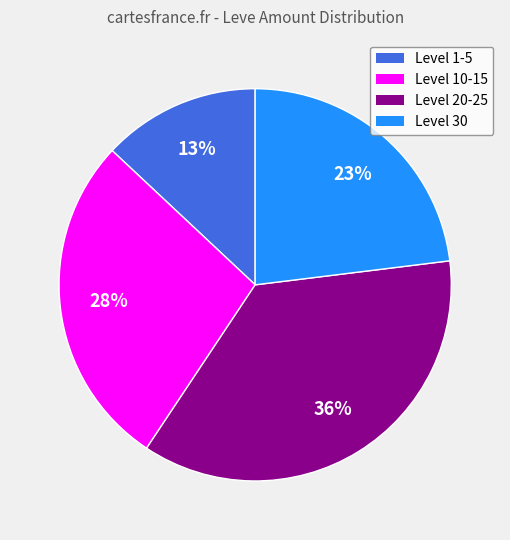

Is there a majority slice in this chart?

No